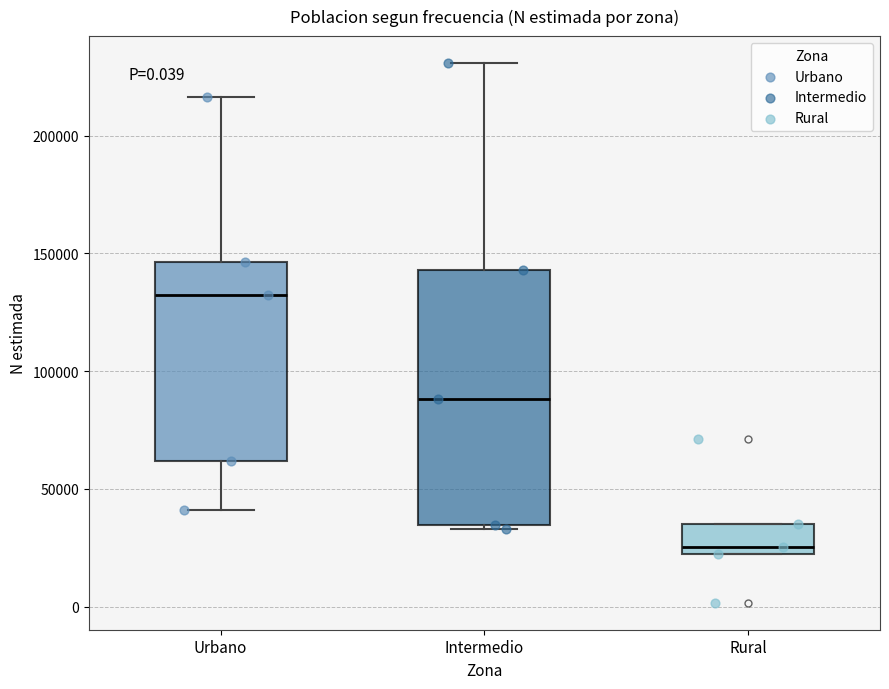

Where does the median line of the box for Urbano sit on the y-axis? The values are not printed on the chart, so give them approximately, as read against the axis.

130000